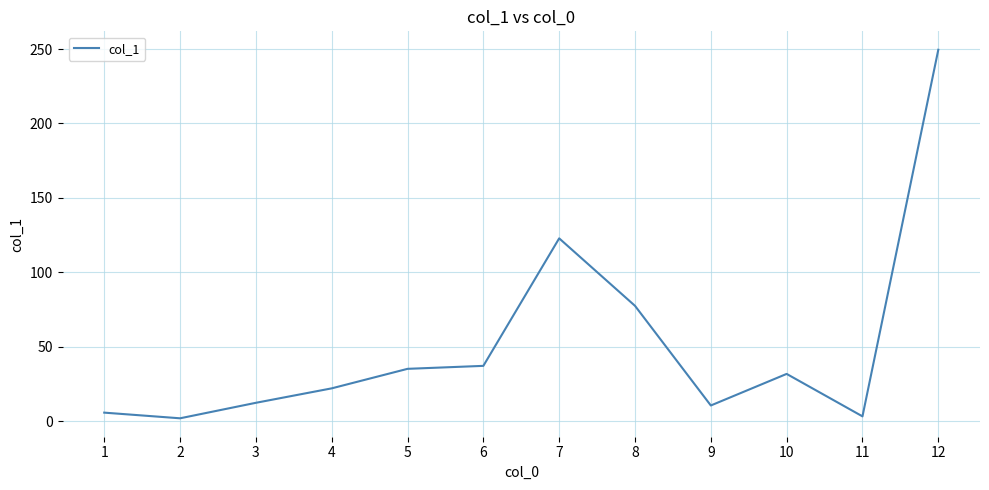

Is it true that the value at 9 is 10.7?

True